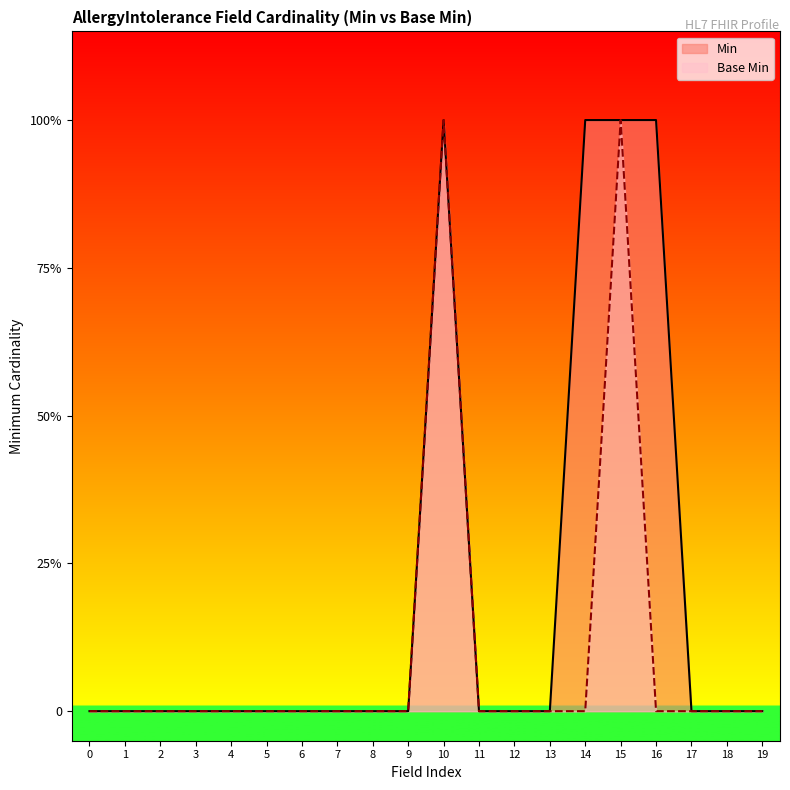

Reading right to left, extract all data points from this chart.

Min: 0	0	0	1	1	1	0	0	0	1	0	0	0	0	0	0	0	0	0	0
Base Min: 0	0	0	0	1	0	0	0	0	1	0	0	0	0	0	0	0	0	0	0